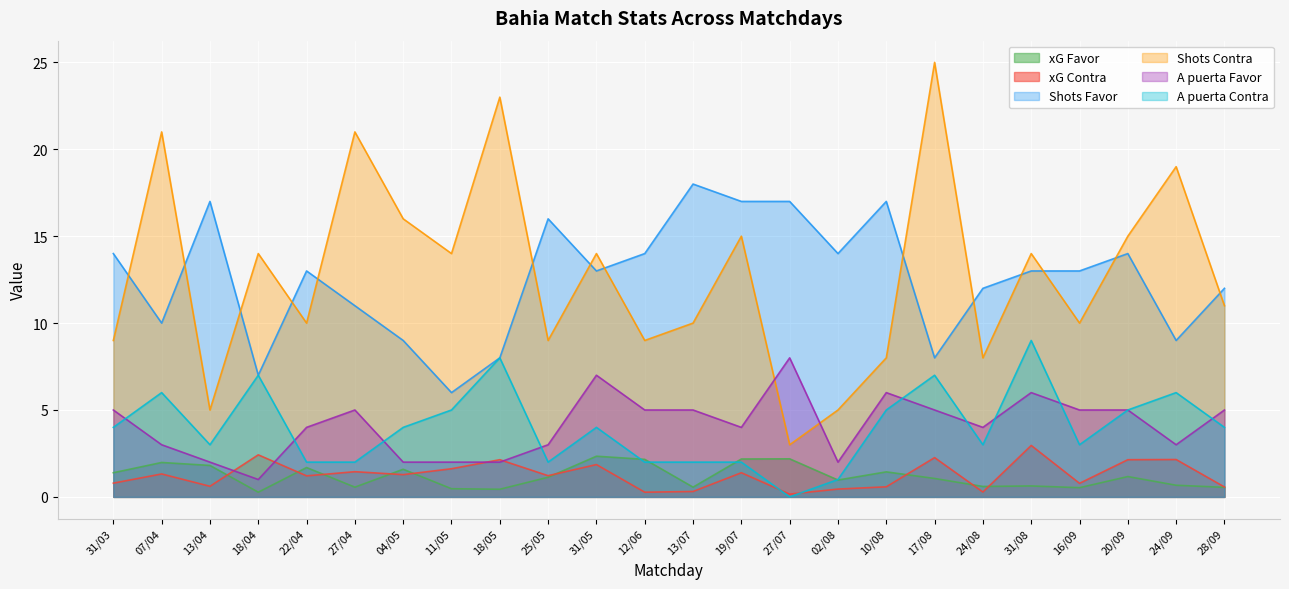

What is the maximum value for Shots Favor?

18.0